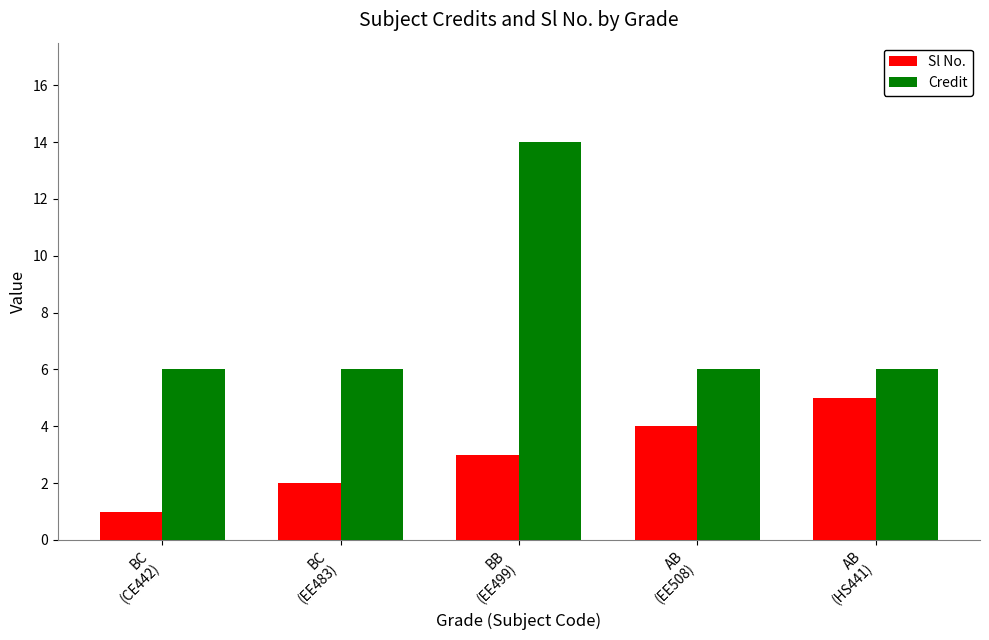

How many bars are there in total?

10